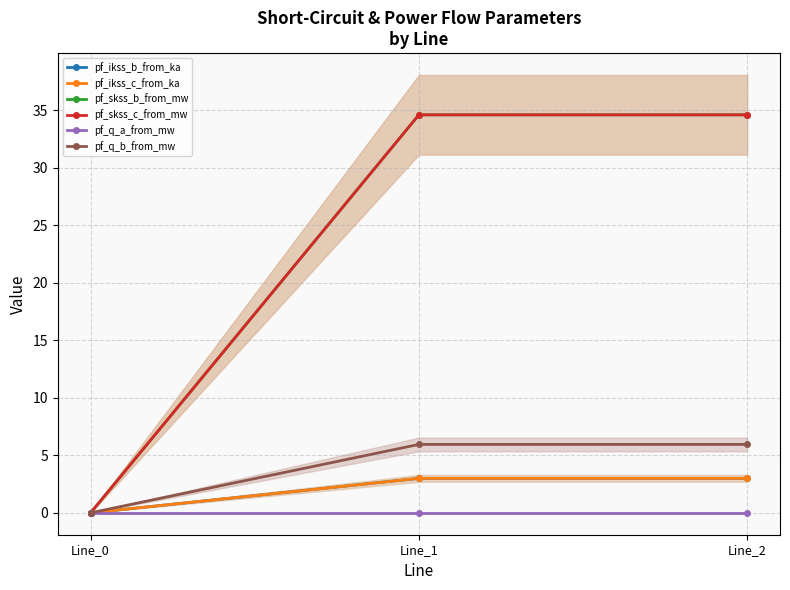

Reading right to left, extract all data points from this chart.

pf_ikss_b_from_ka: 3.0	3.0	0.0
pf_ikss_c_from_ka: 3.0	3.0	0.0
pf_skss_b_from_mw: 34.6	34.6	0.0
pf_skss_c_from_mw: 34.6	34.6	0.0
pf_q_a_from_mw: 0.0	0.0	0.0
pf_q_b_from_mw: 5.9	5.9	0.0